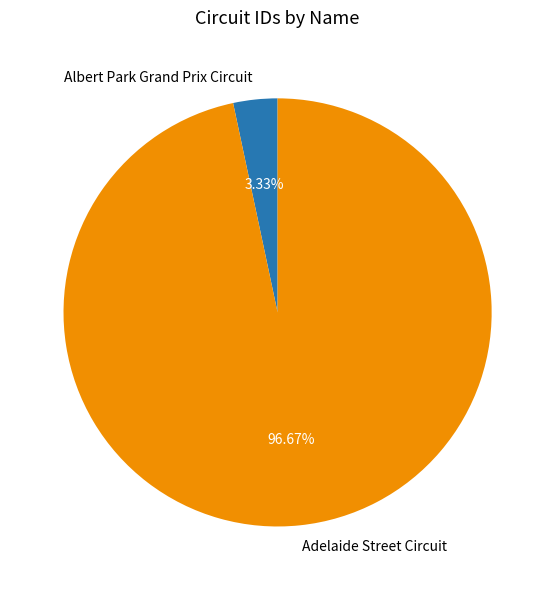

What is the largest slice in the pie chart?

Adelaide Street Circuit